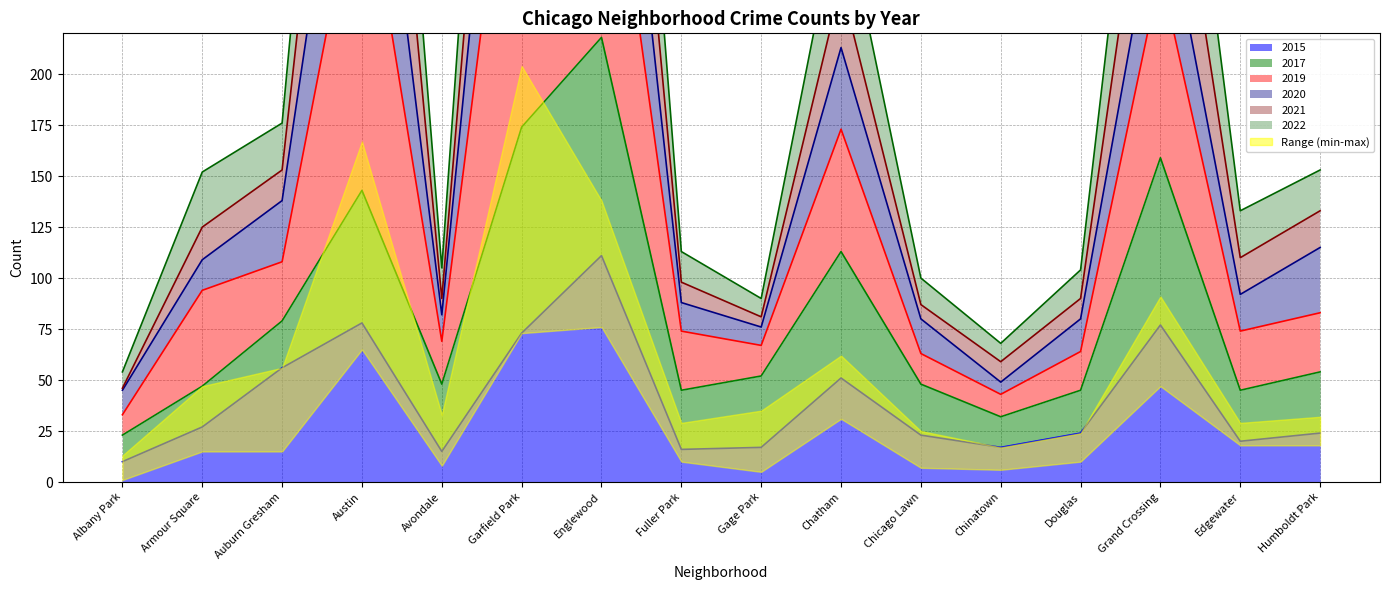

At which label is 2015 closest to 60?

Auburn Gresham